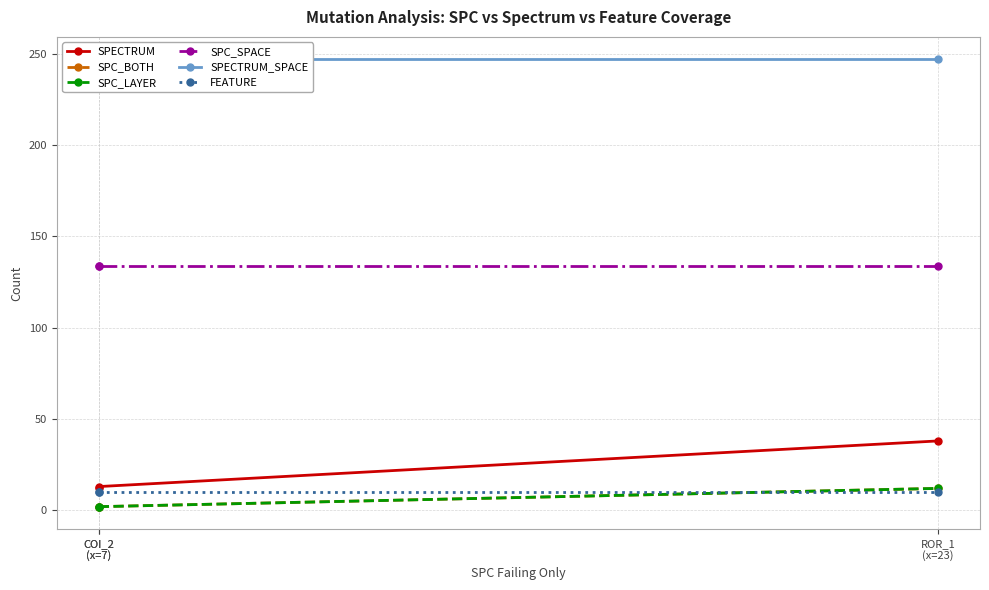

At which category is the sum across all series the highest?

ROR_1
(x=23)